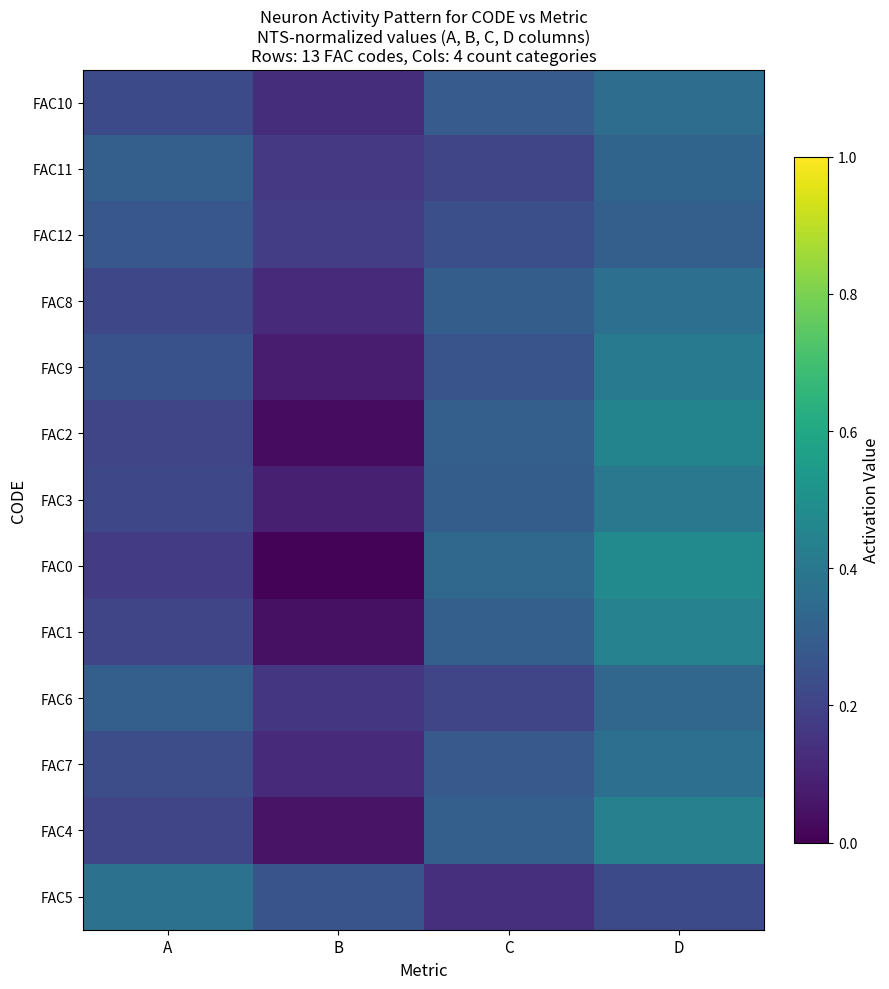

Which series has the largest range (max minus min)?

FAC0